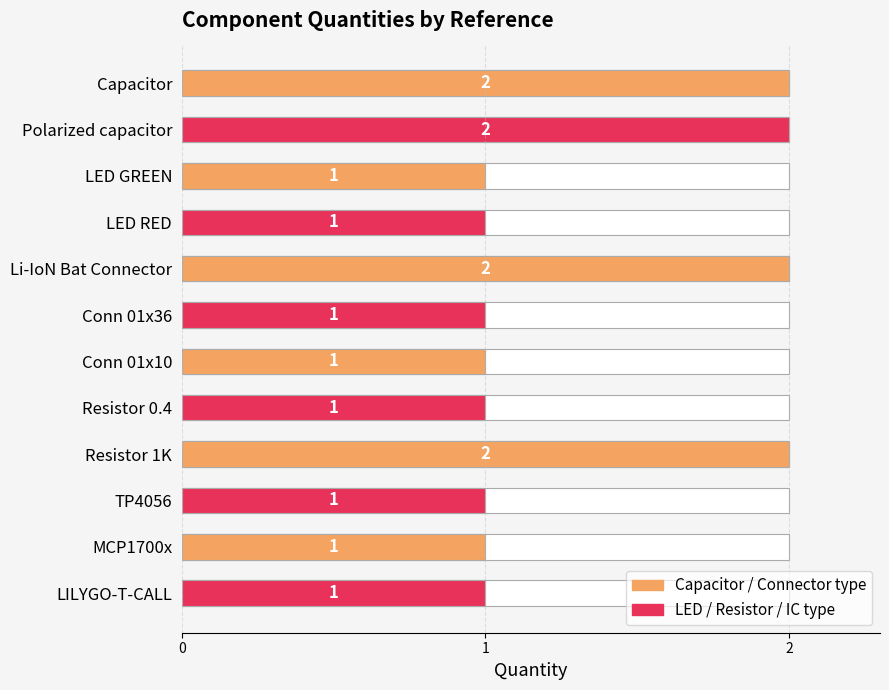

How many values are between 1 and 2?

12